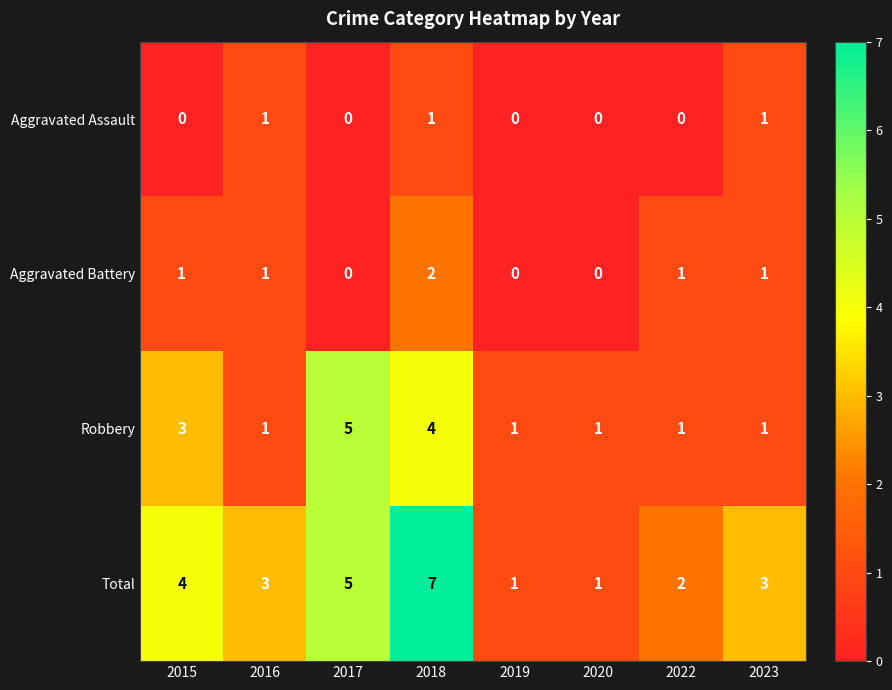

List the series in order of their peak value, lowest first.

Aggravated Assault, Aggravated Battery, Robbery, Total